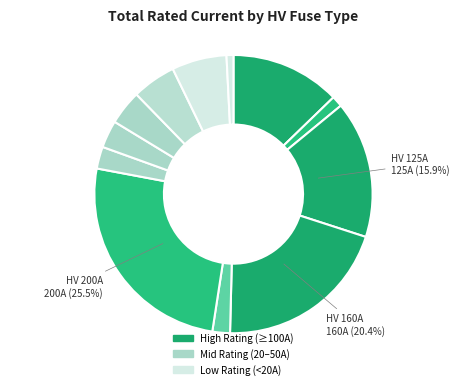

Is there a majority slice in this chart?

No